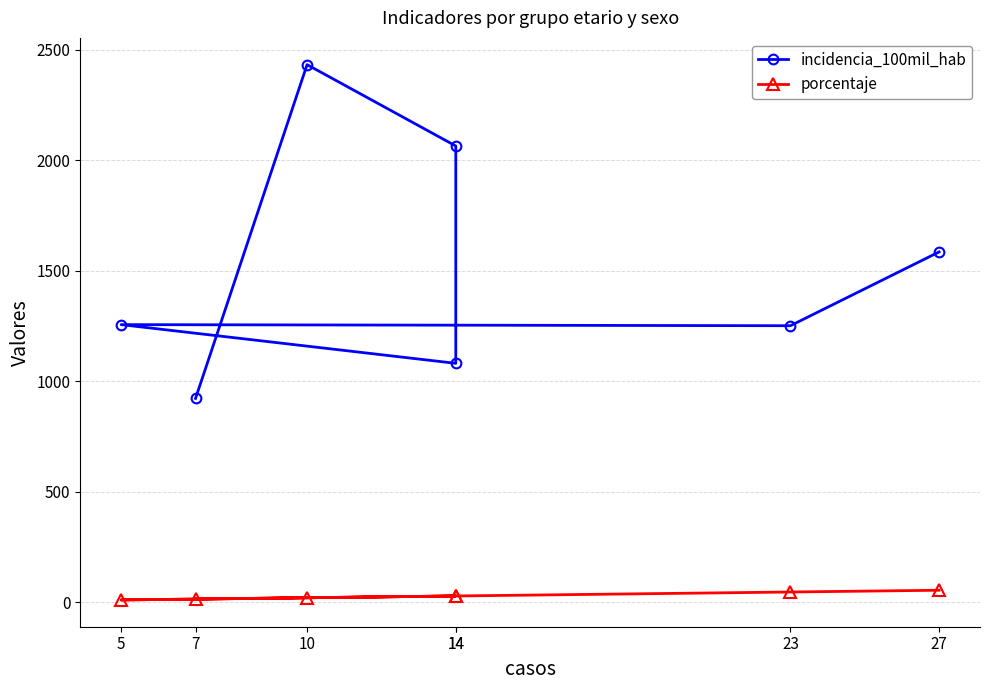

Which has a higher value, 10 or 23?

10